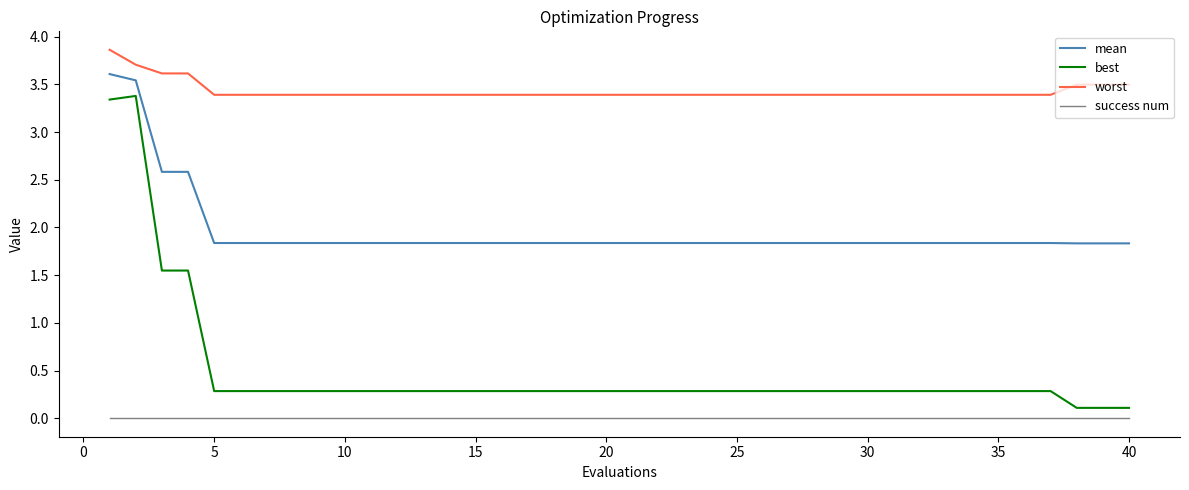

What is the difference between the maximum and minimum values in the worst series?

0.5